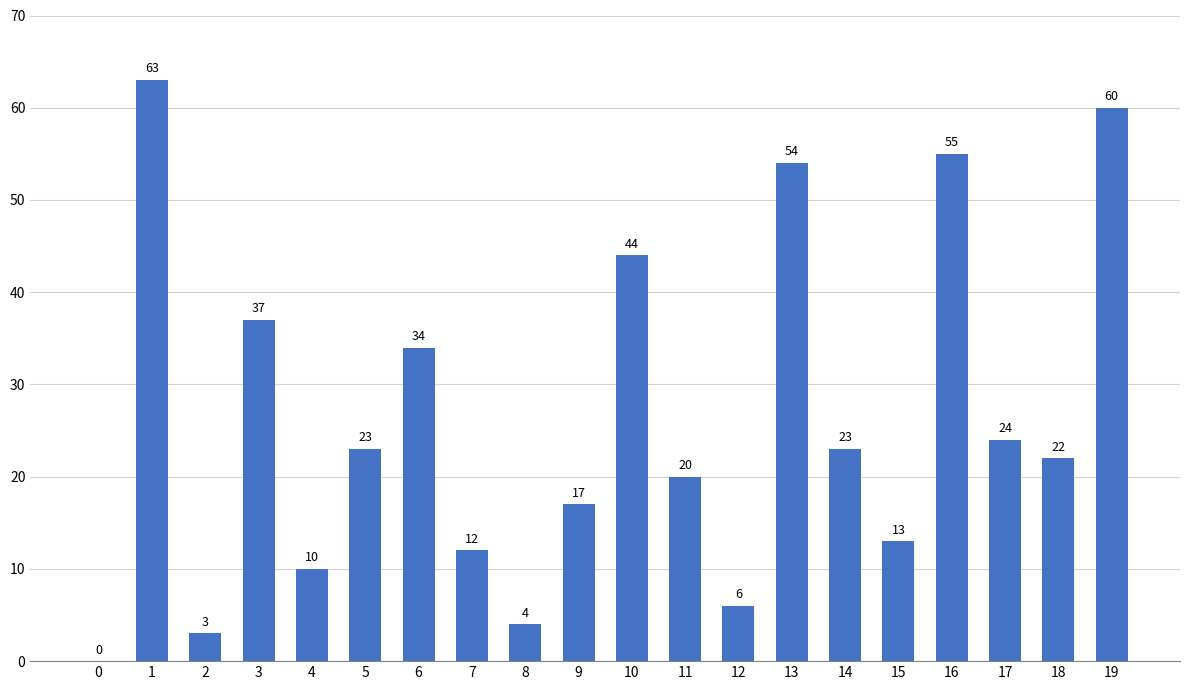

Reading right to left, what are all the values shown in this chart?

19=60	18=22	17=24	16=55	15=13	14=23	13=54	12=6	11=20	10=44	9=17	8=4	7=12	6=34	5=23	4=10	3=37	2=3	1=63	0=0